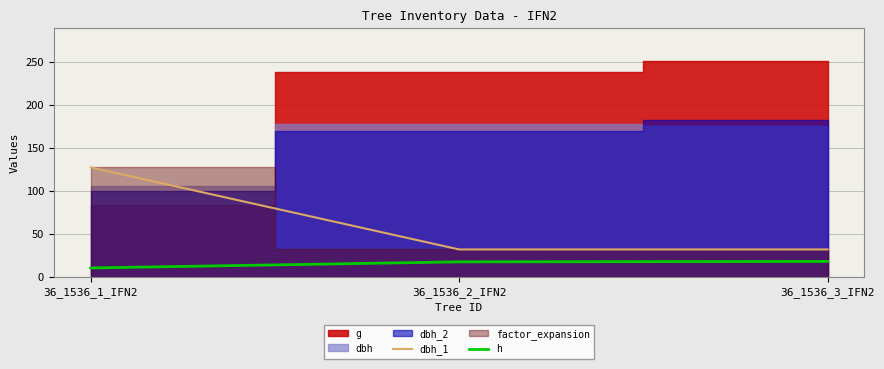

What is the highest value of the dbh_1 series?

127.3